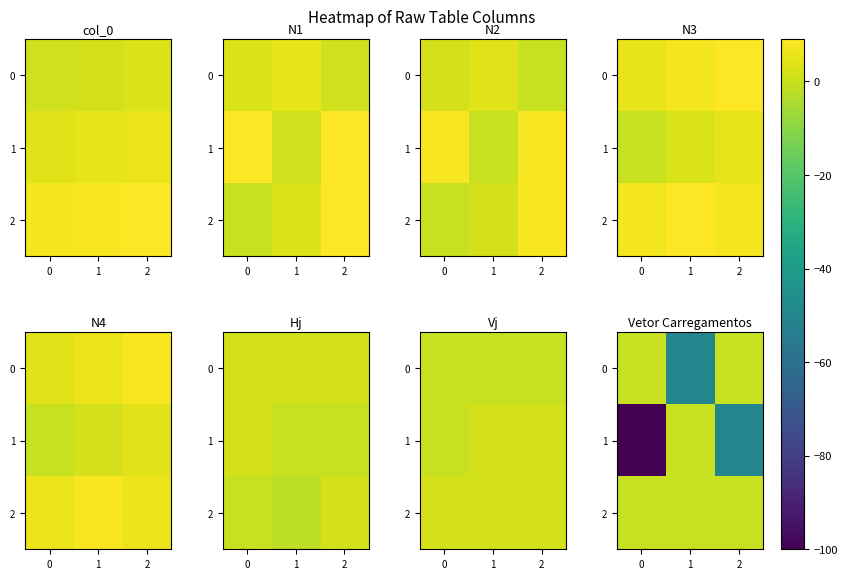

Count the number of data series in this chart.

3